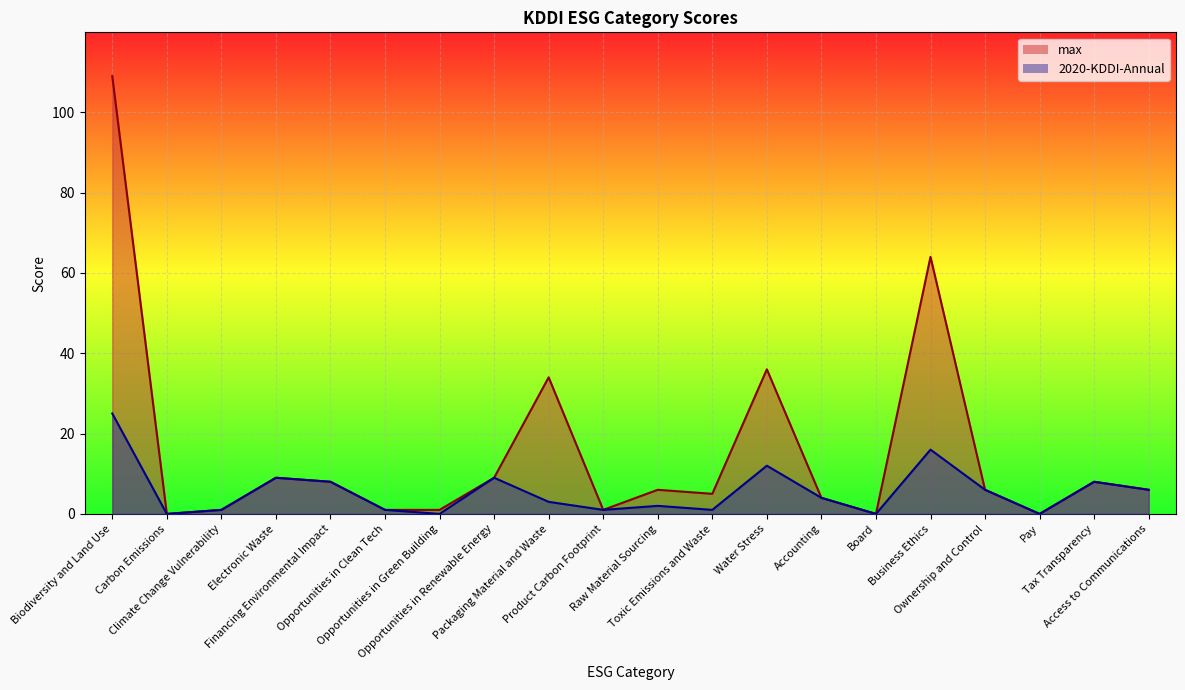

Where is the first local minimum for max?

Carbon Emissions